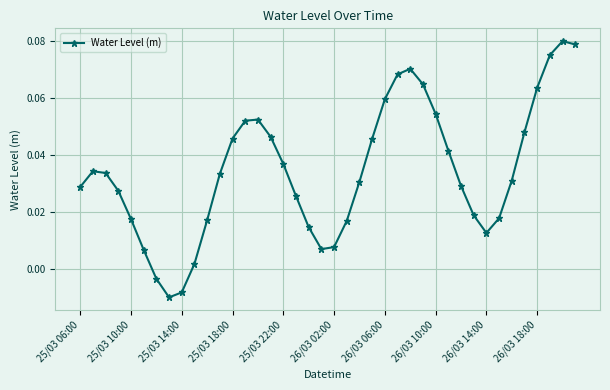

How many points are lower than both their immediate neighbors (excluding endpoints)?

3